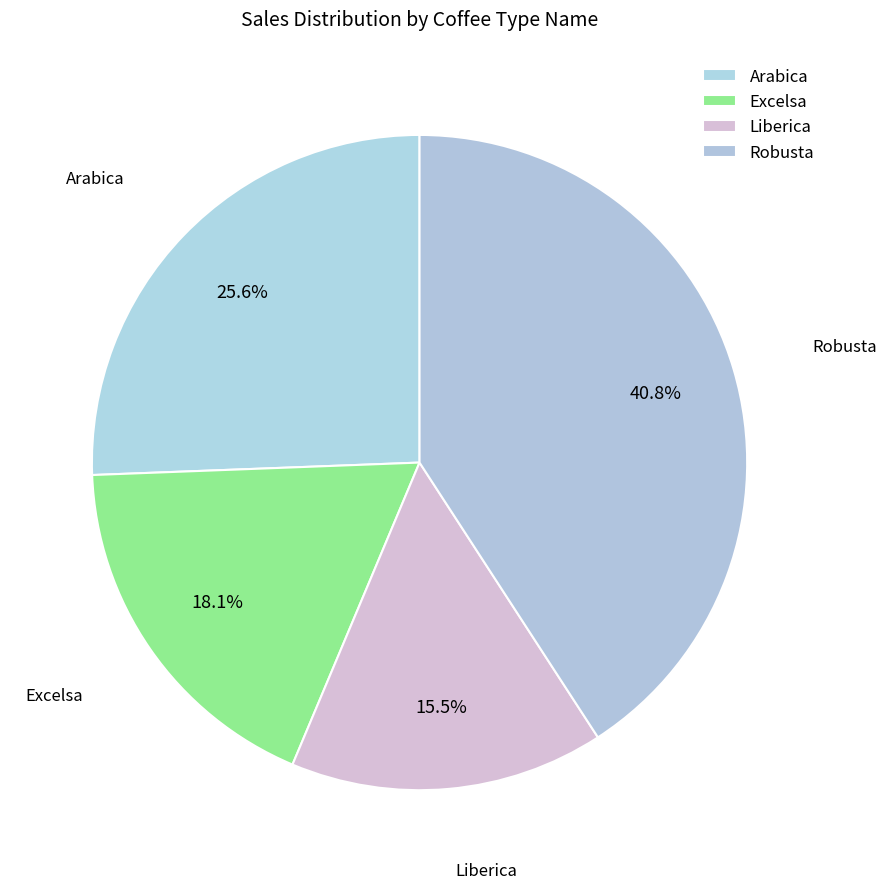

To the nearest percent, what is the difference between the Excelsa and Arabica slice percentages?

8%